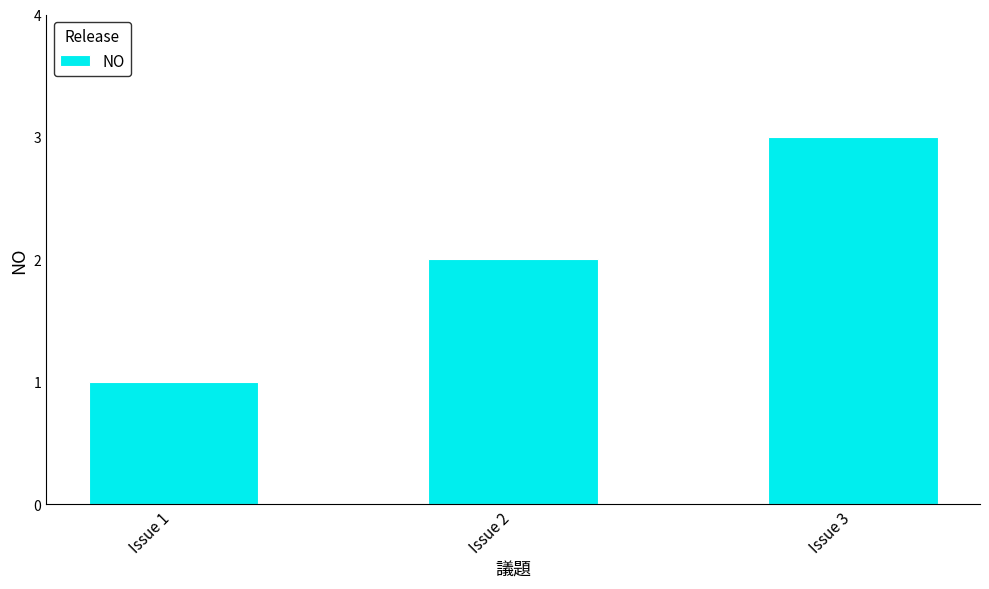

What is the average value?

2